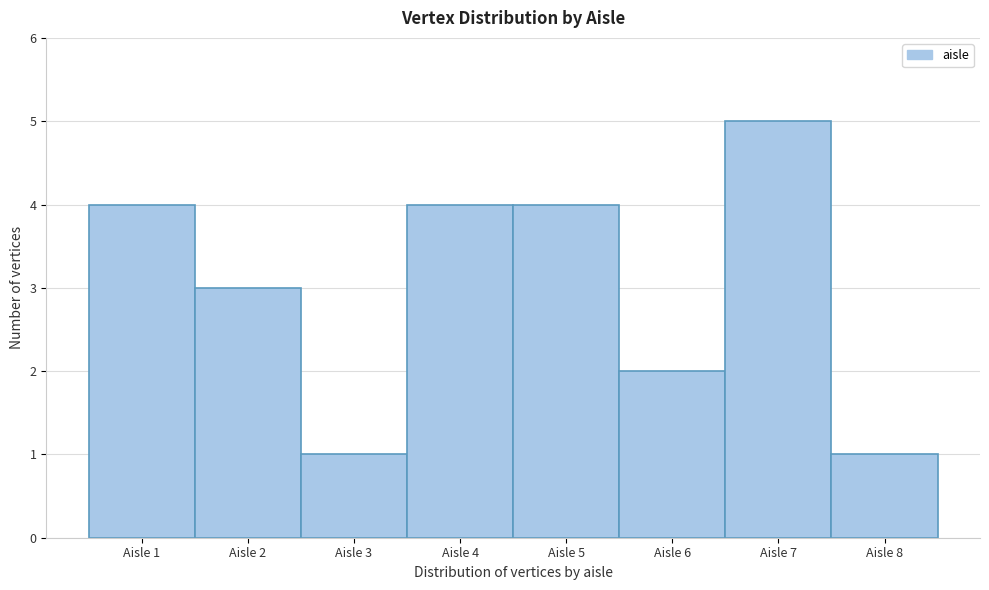

Reading left to right, list every bar in this chart as the range it spans on the x-axis followed by its height. The values are not printed on the chart, so give them approximately, as read against the axis.

0.5 to 1.5: 4
1.5 to 2.5: 3
2.5 to 3.5: 1
3.5 to 4.5: 4
4.5 to 5.5: 4
5.5 to 6.5: 2
6.5 to 7.5: 5
7.5 to 8.5: 1